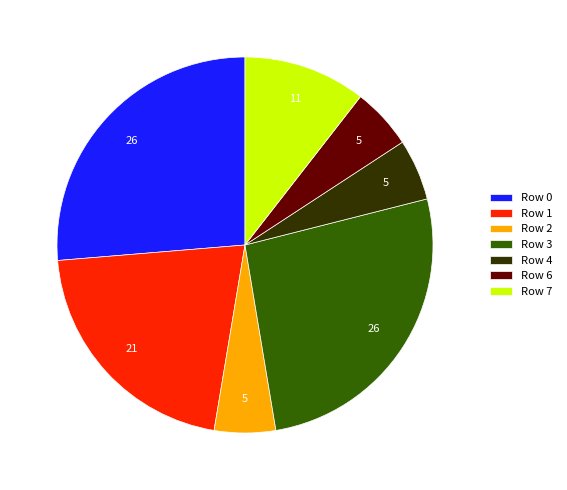

Is Row 4 the majority of the pie?

No